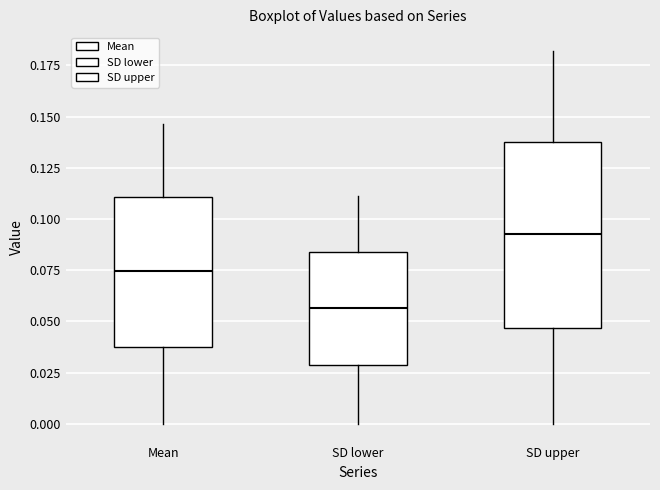

Which box's median line is the lowest?

SD lower